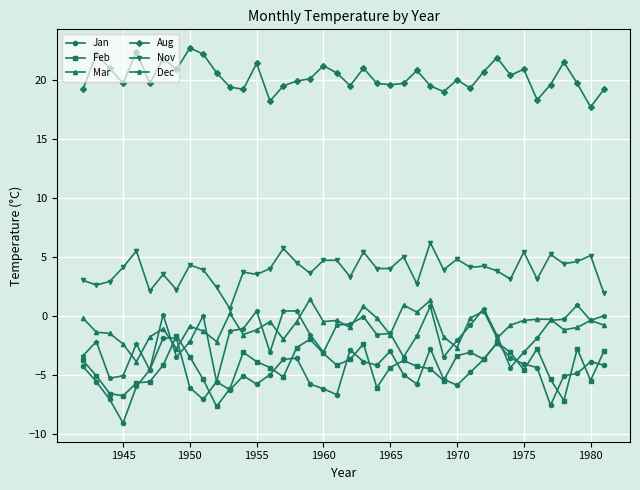

True or false: Jan and Nov cross at least once.

False